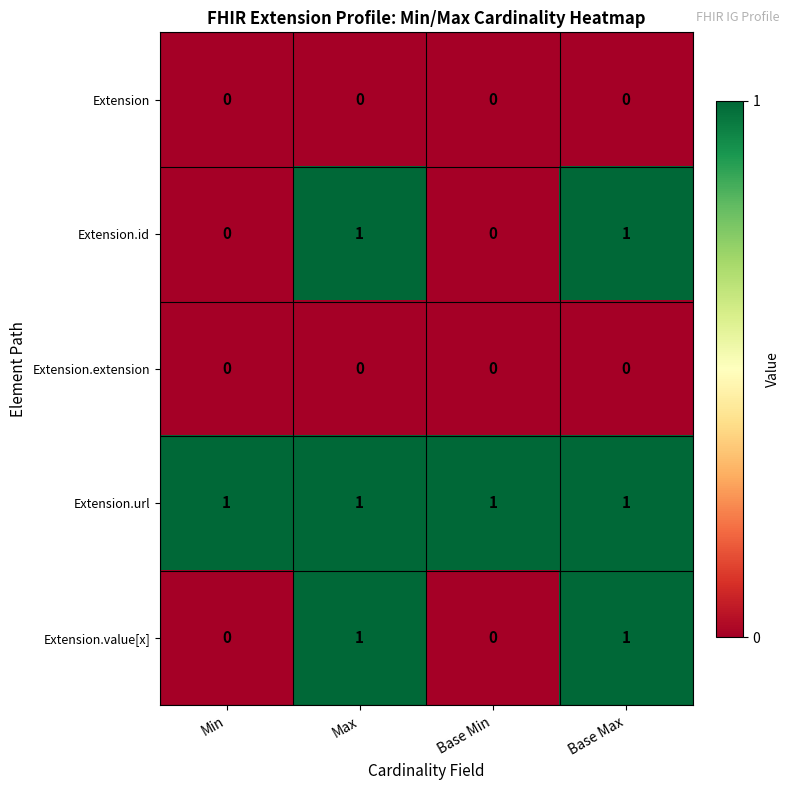

The value of Extension.url at Max is 1. True or false?

True